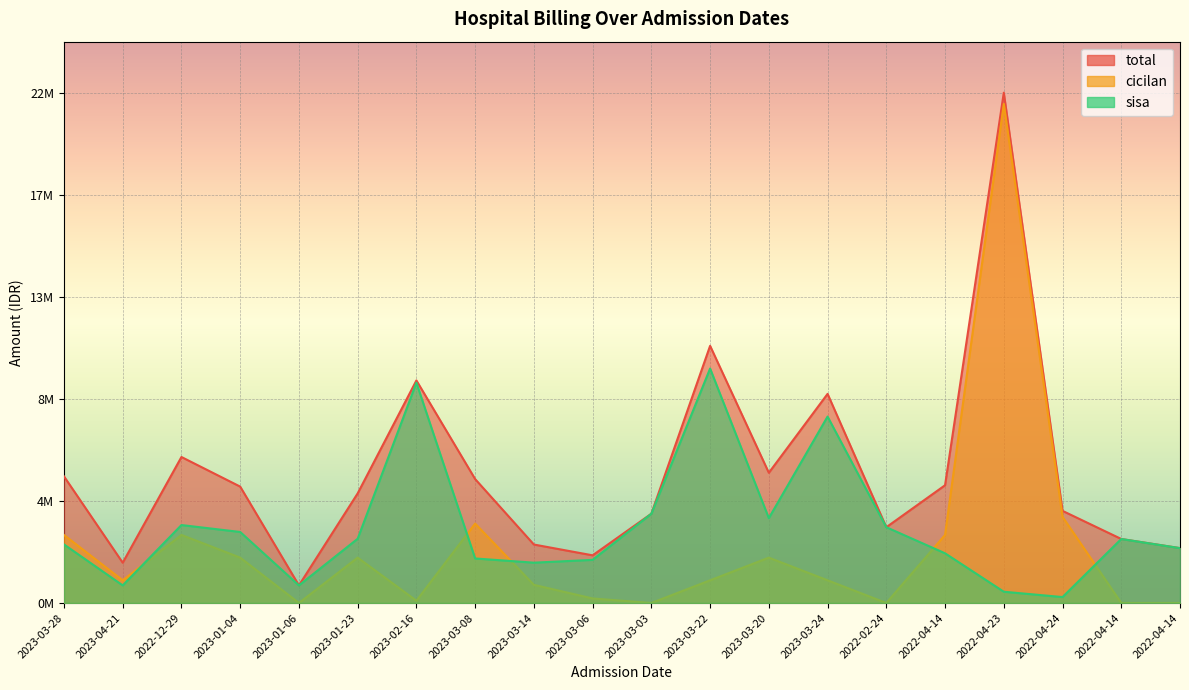

List the series in order of their overall mean, lowest first.

cicilan, sisa, total